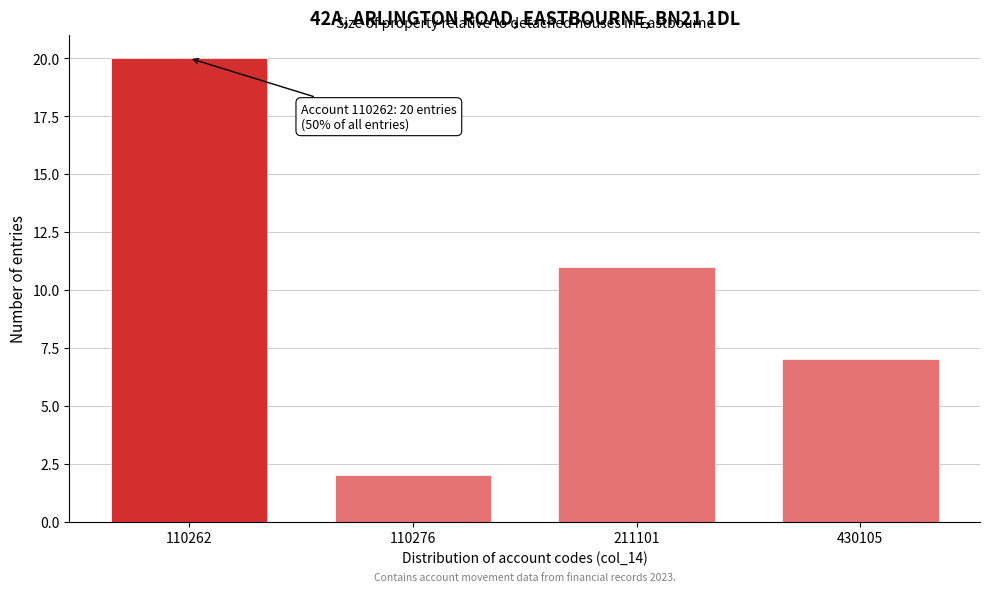

Reading right to left, transcribe all the data shown in this chart.

7	11	2	20